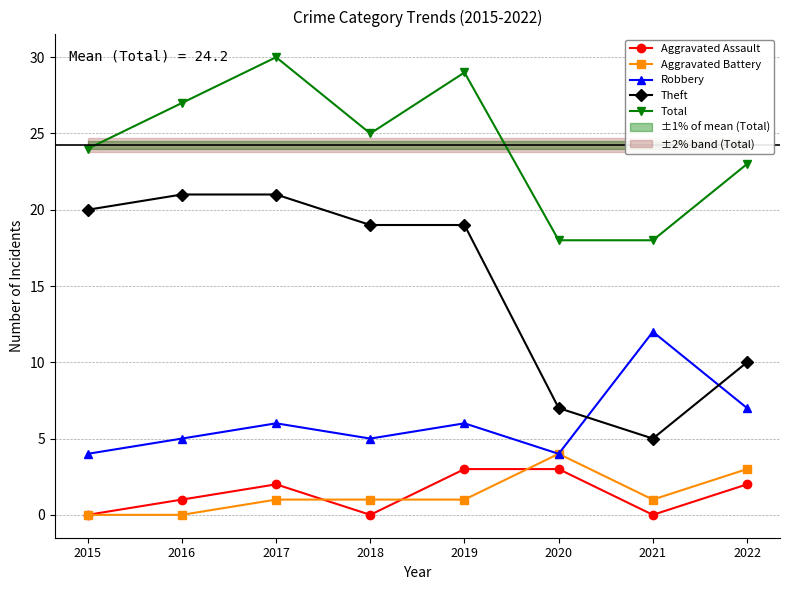

The Total series shows 7 at 2015. True or false?

False